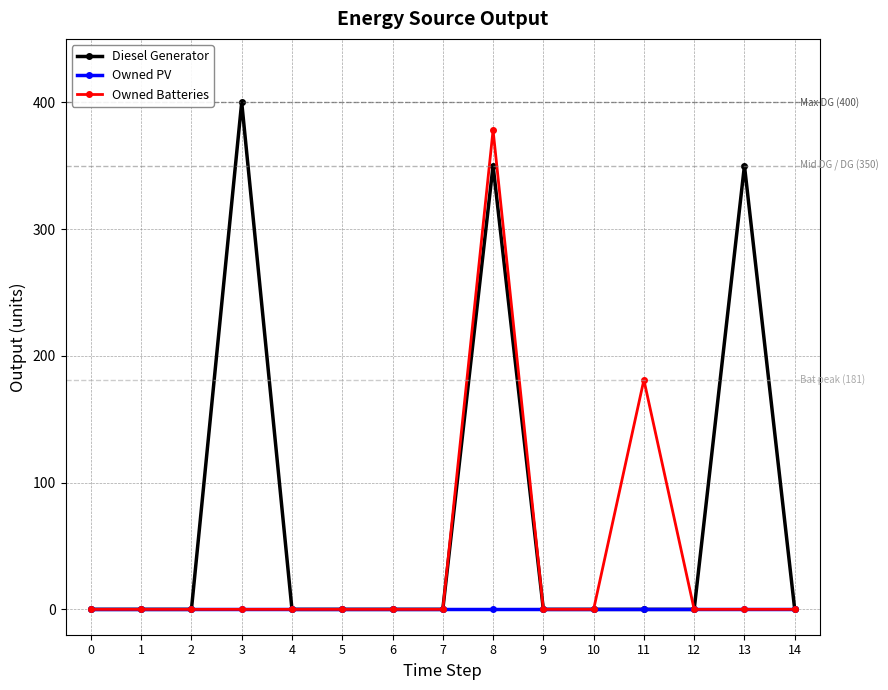

The value of Owned PV at 8 is 0. True or false?

True